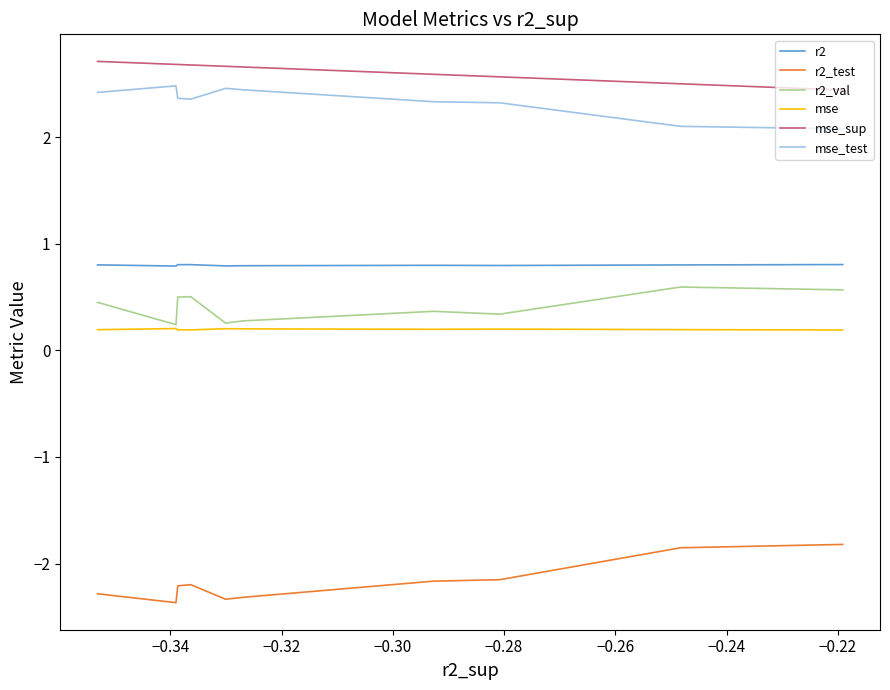

How many interior local valleys does the r2 series have?

3